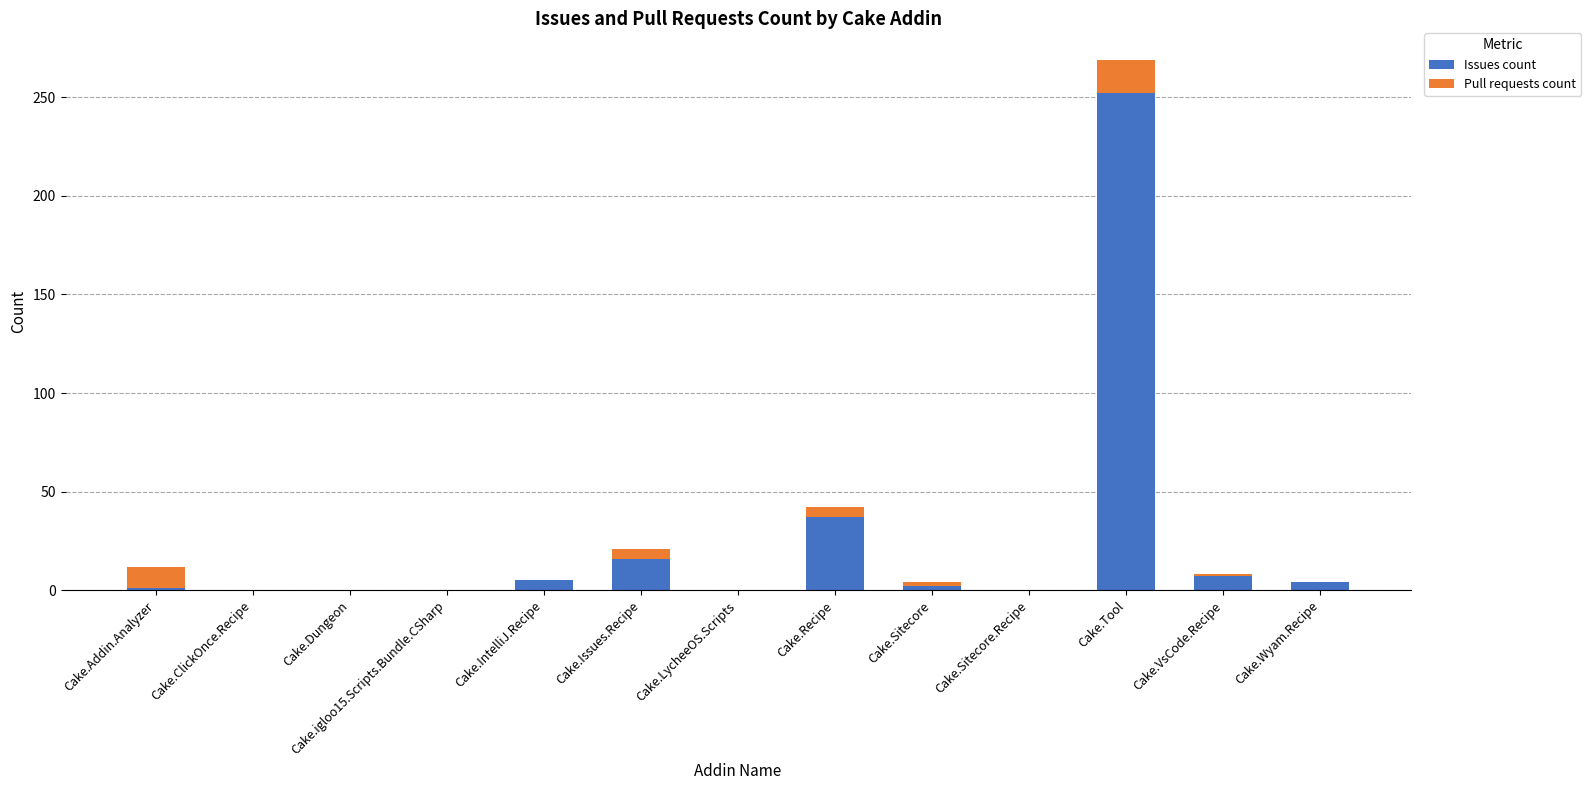

Which category has the highest value in the Issues count series?

Cake.Tool